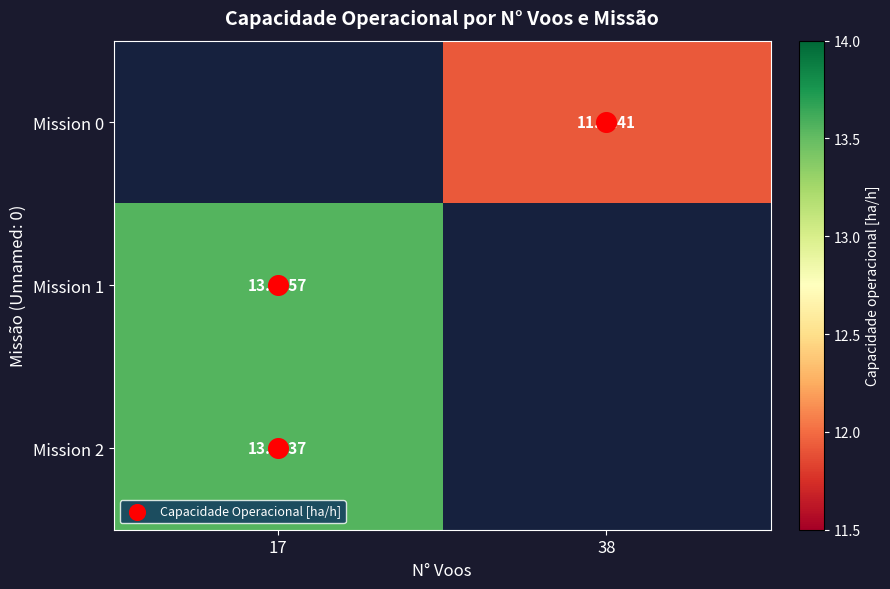

How many data points does each series have?

2